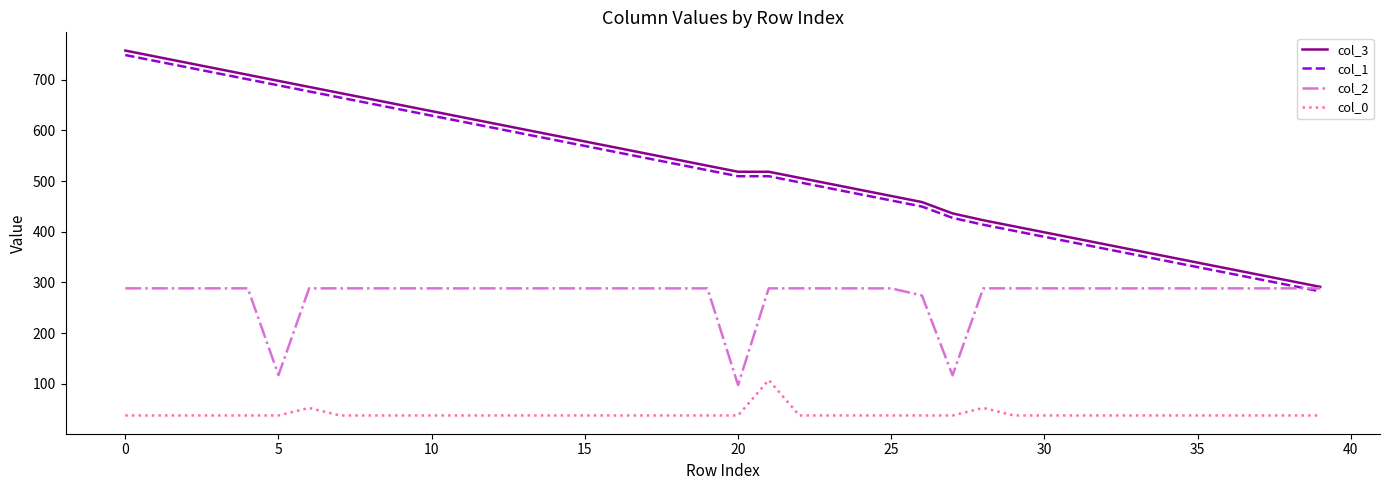

What is the smallest value displayed?

37.6